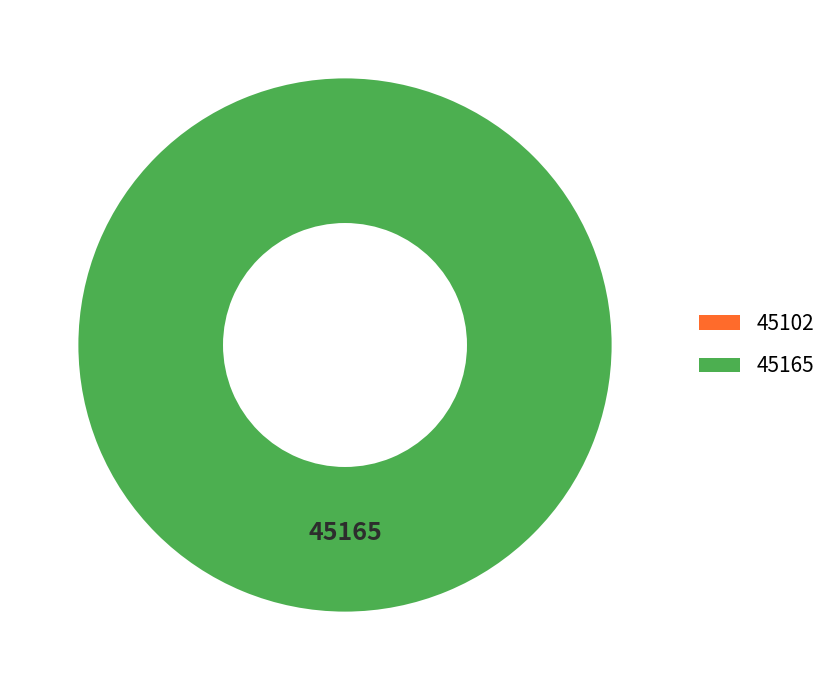

What is the smallest slice in the pie chart?

45102